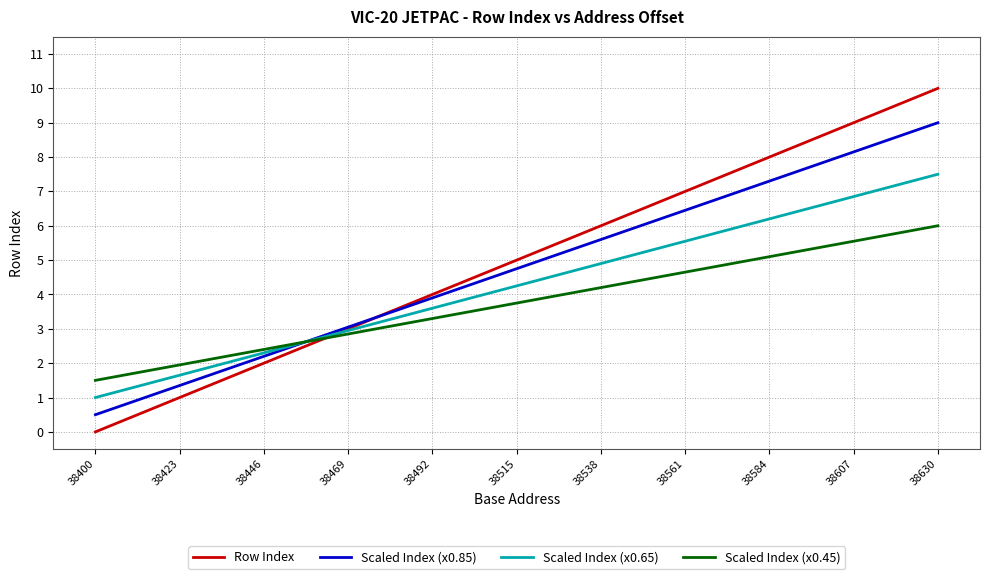

Rank the categories by Scaled Index (x0.45) value from lowest to highest.

38400, 38423, 38446, 38469, 38492, 38515, 38538, 38561, 38584, 38607, 38630